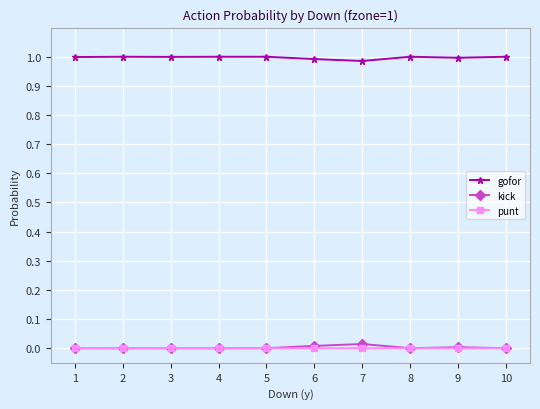

True or false: gofor and punt cross at least once.

False